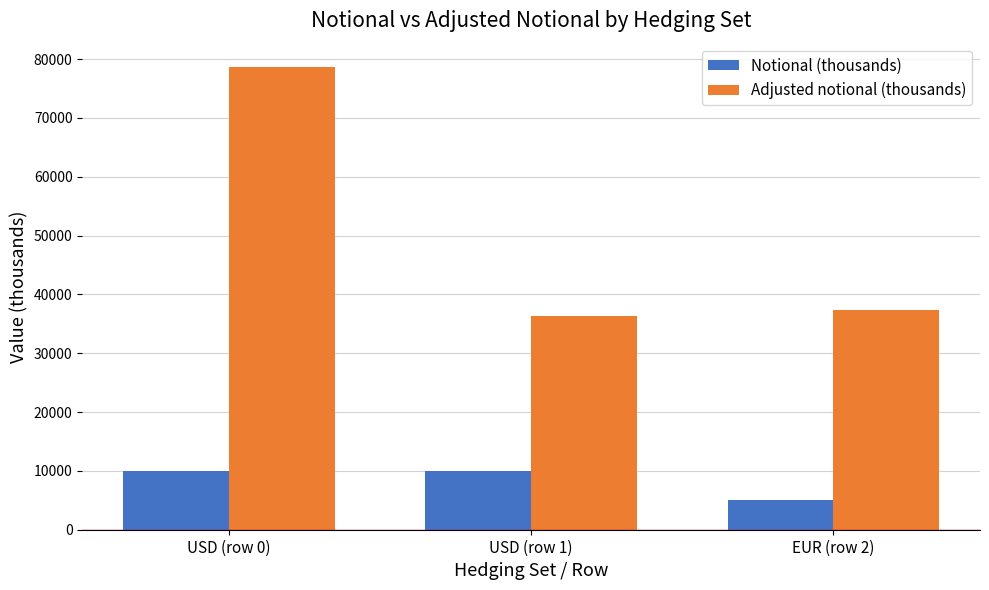

The value of Notional (thousands) at USD (row 1) is 4060.5. True or false?

False